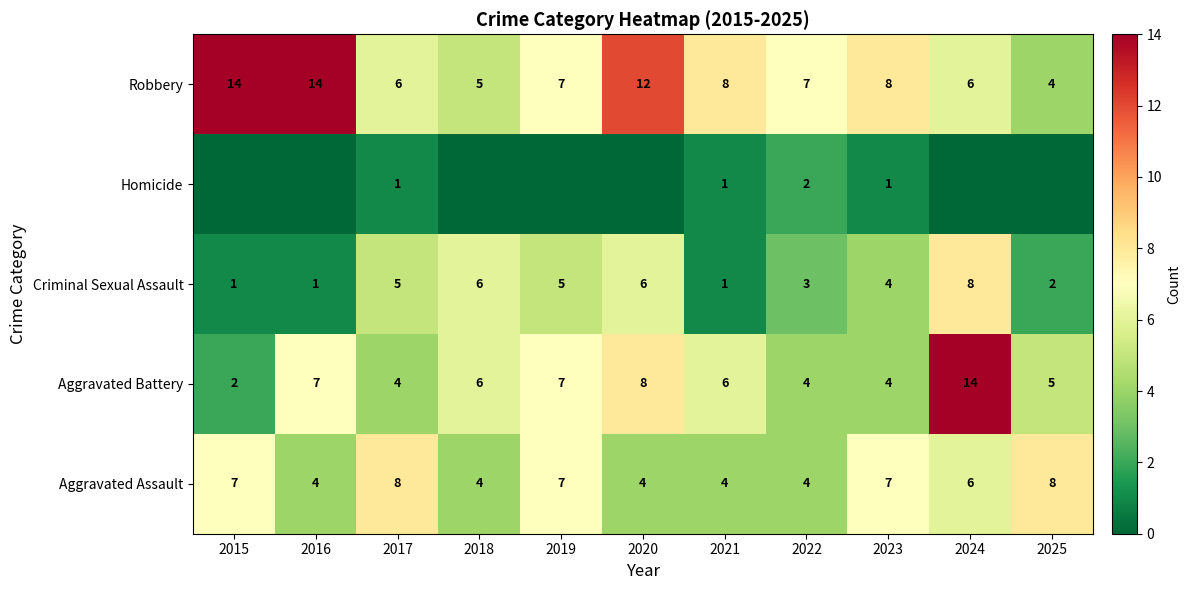

Count the Aggravated Assault values in the range 4 to 7.

9